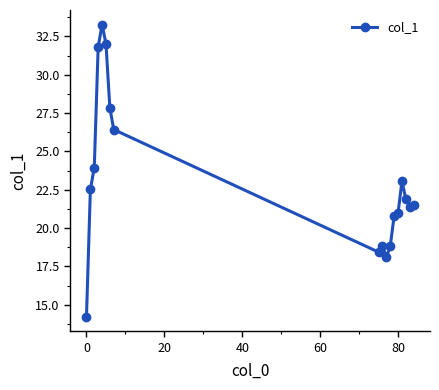

How many points are higher than both their immediate neighbors (excluding endpoints)?

3